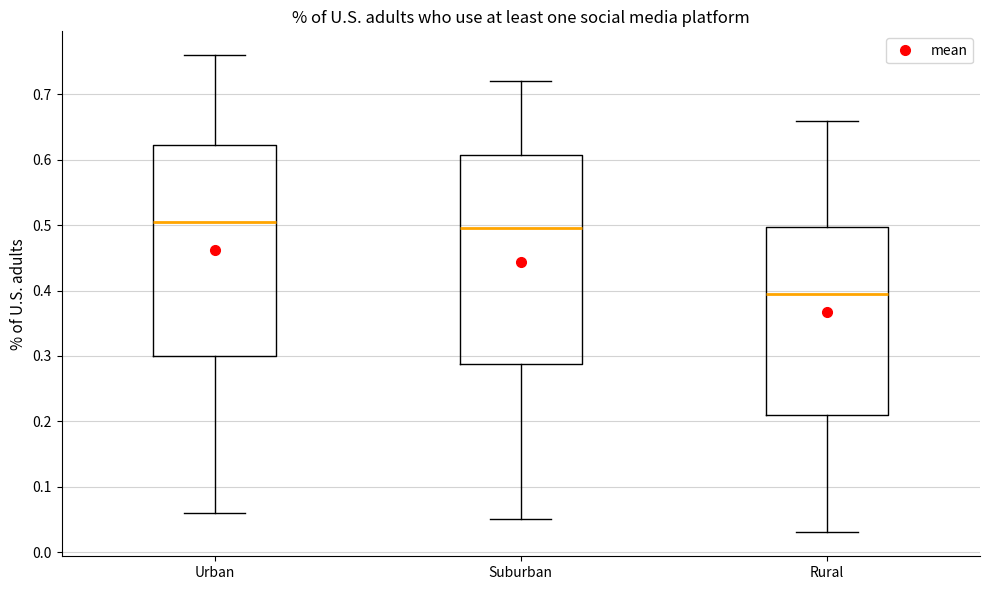

Reading left to right, transcribe this box plot: for each box, give where its median line is, the range the box spans, and where its two whiskers end, as read against the y-axis. The values are not printed on the chart, so give them approximately, as read against the axis.

Urban: median 0.51, box 0.30 to 0.62, whiskers 0.06 to 0.76
Suburban: median 0.50, box 0.29 to 0.61, whiskers 0.05 to 0.72
Rural: median 0.40, box 0.21 to 0.50, whiskers 0.03 to 0.66